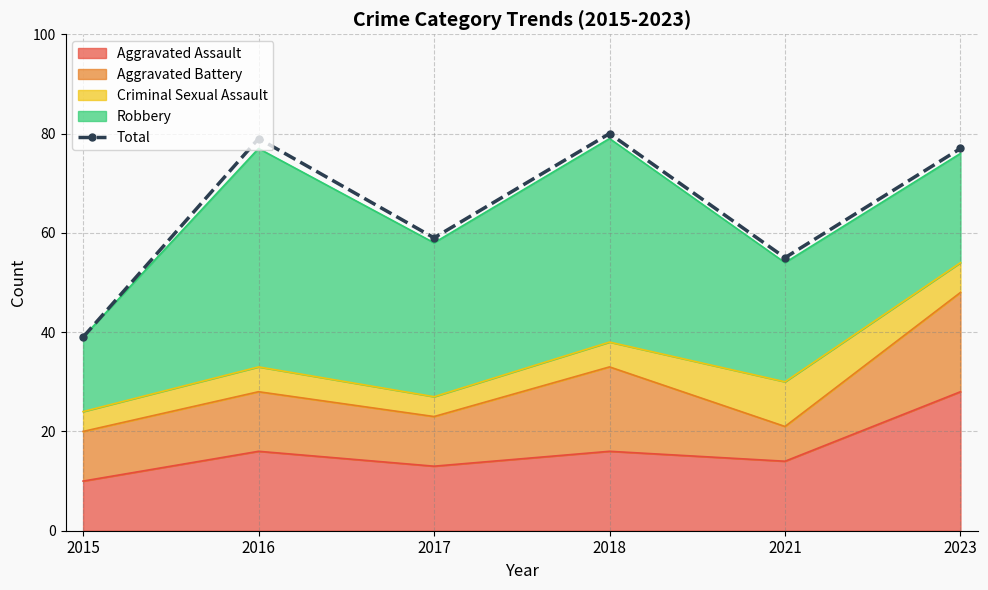

Does the chart have visible grid lines?

Yes